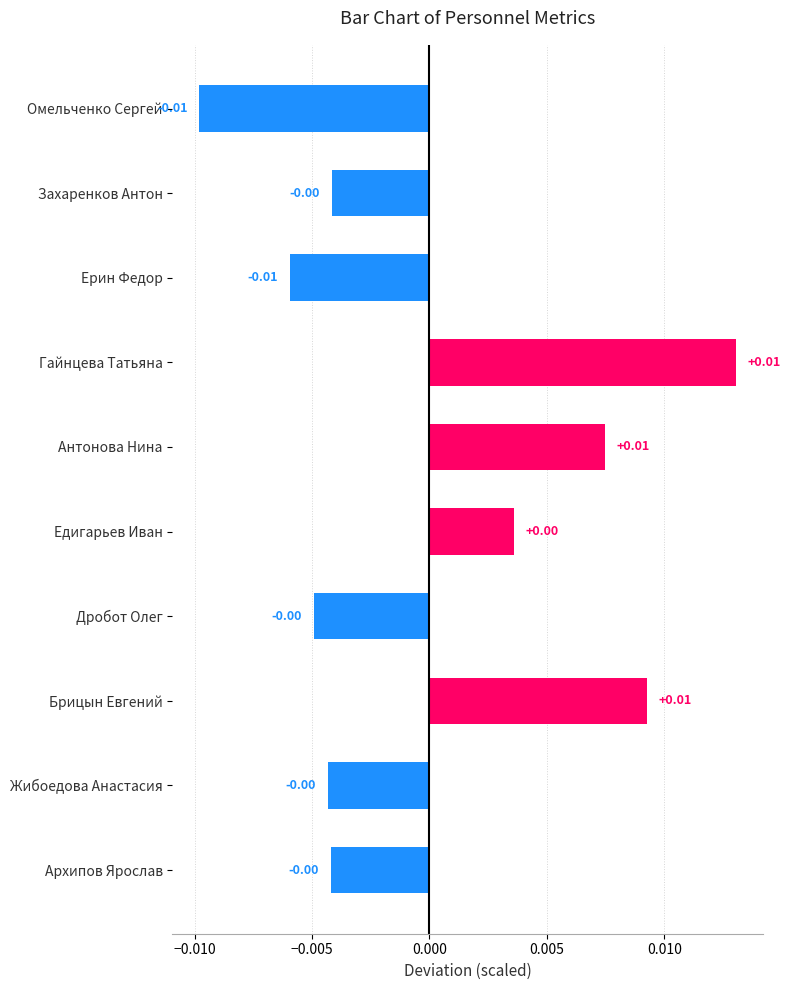

How many data points are less than 0?

6